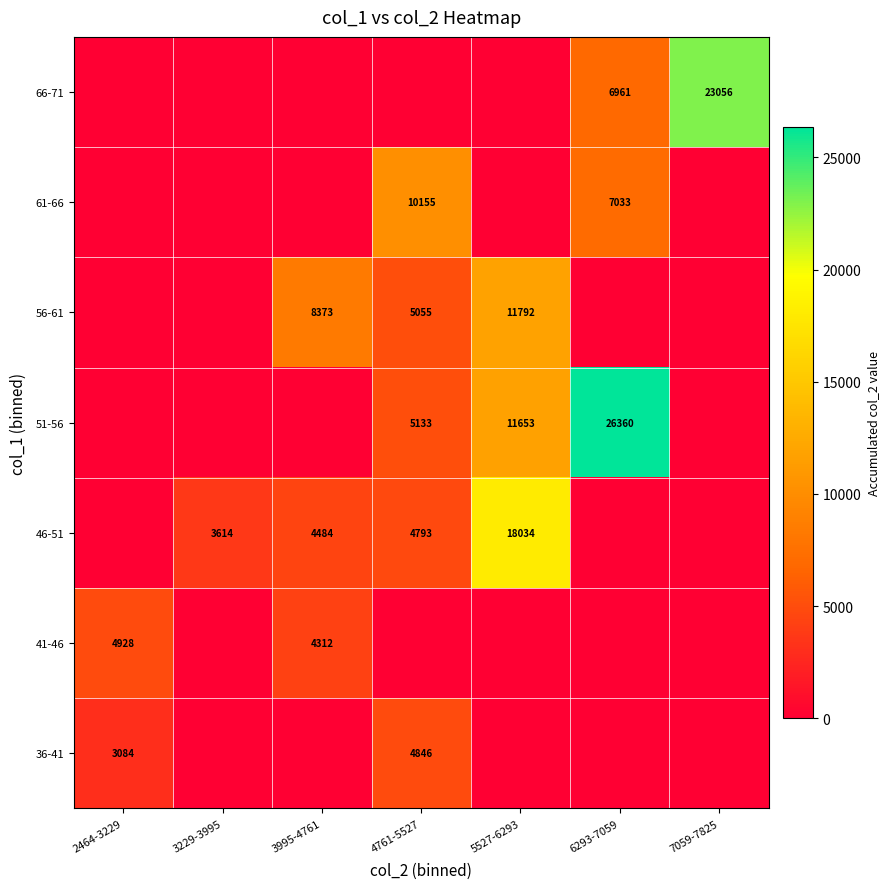

True or false: 46-51 has a value of 866 at 3229-3995.

False